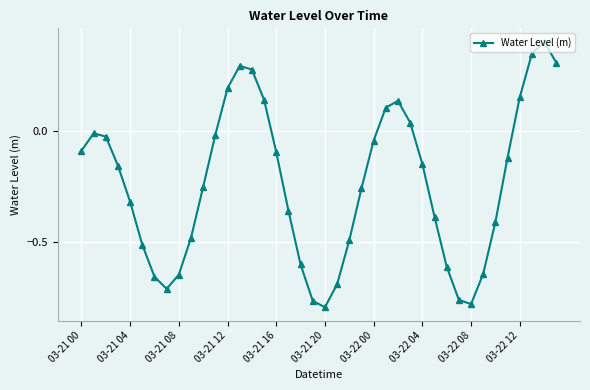

How many points are higher than both their immediate neighbors (excluding endpoints)?

4